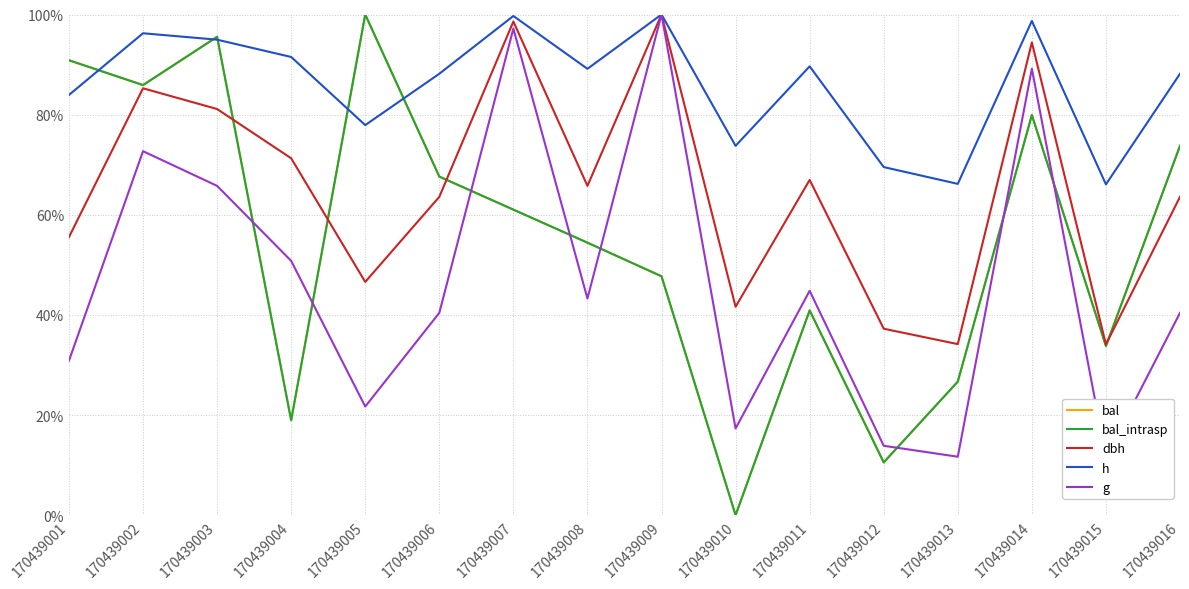

What are all the series names shown in the legend?

bal, bal_intrasp, dbh, h, g